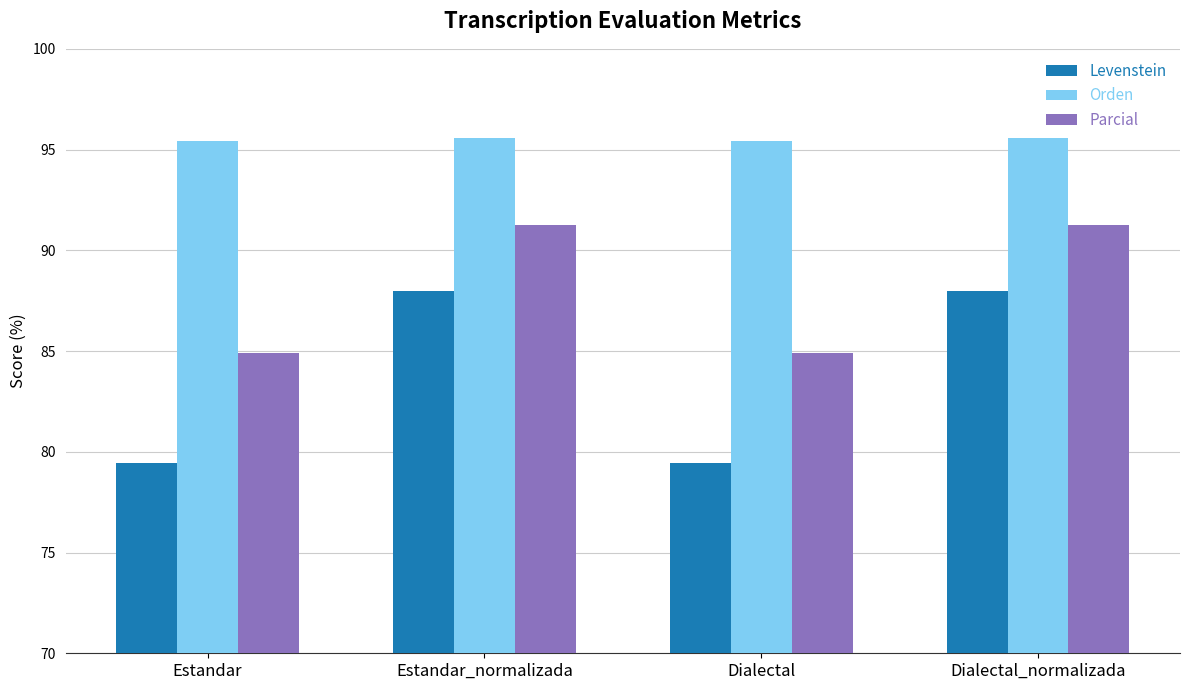

What is the label of the 1st bar from the right?

Dialectal_normalizada